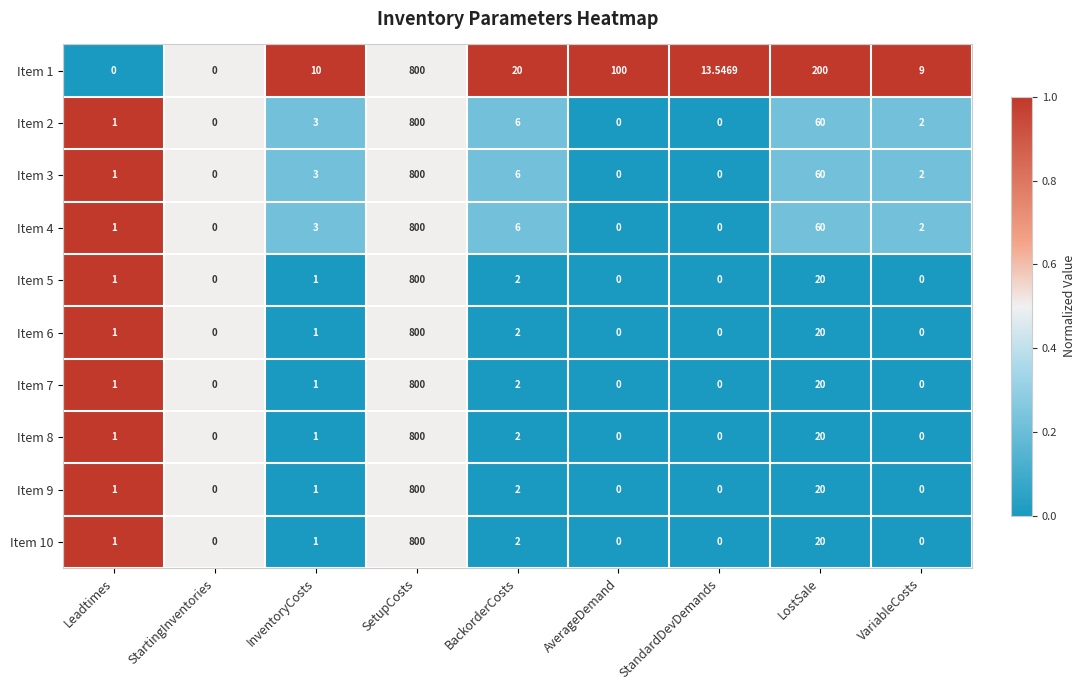

At which category does the chart reach its peak across all series?

SetupCosts